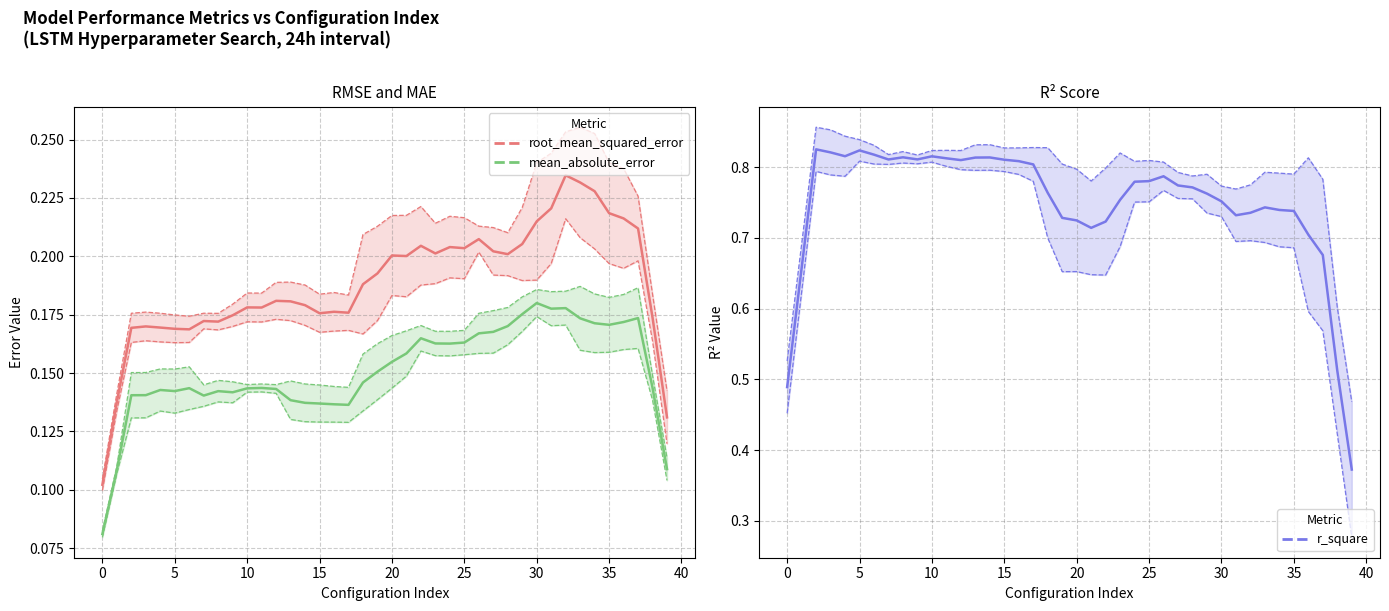

Does the chart display data point markers on the line(s)?

No